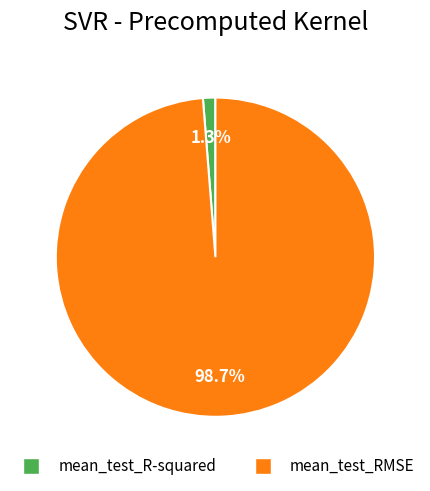

Is it true that mean_test_R-squared is 15% of the pie?

False